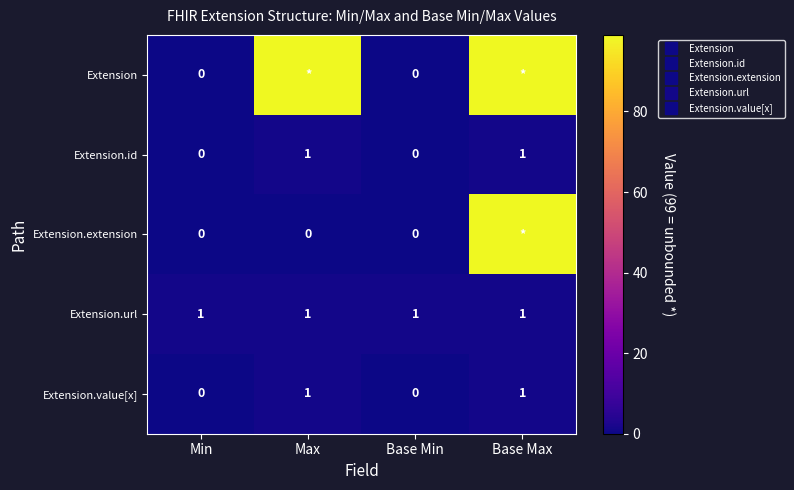

What is the average value of the Extension.extension series?

25